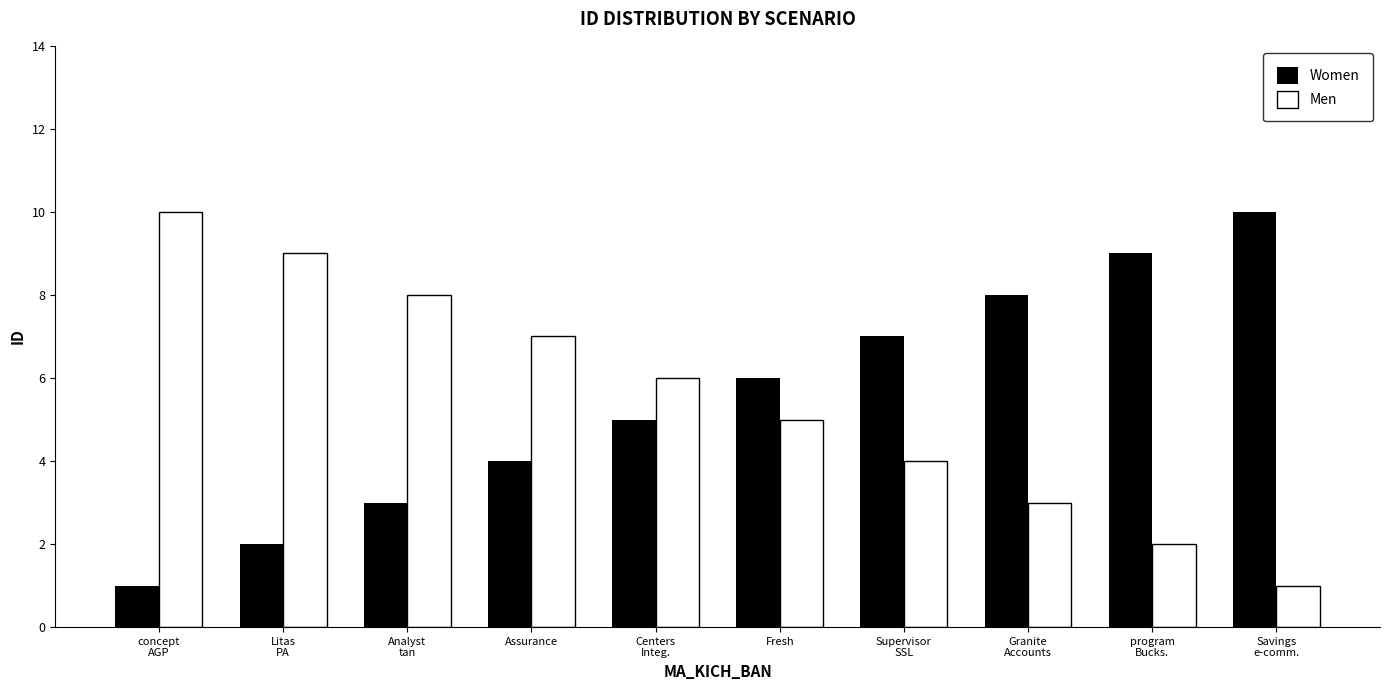

What is the lowest value of the Women series?

1